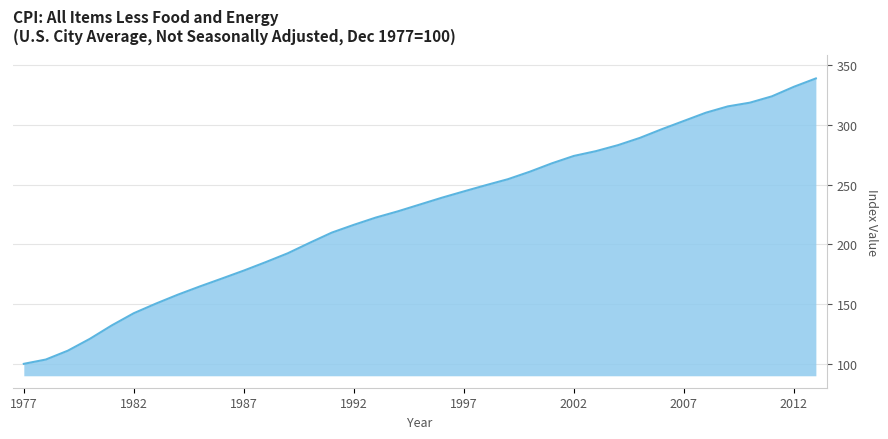

Count the number of categories in the chart.

37